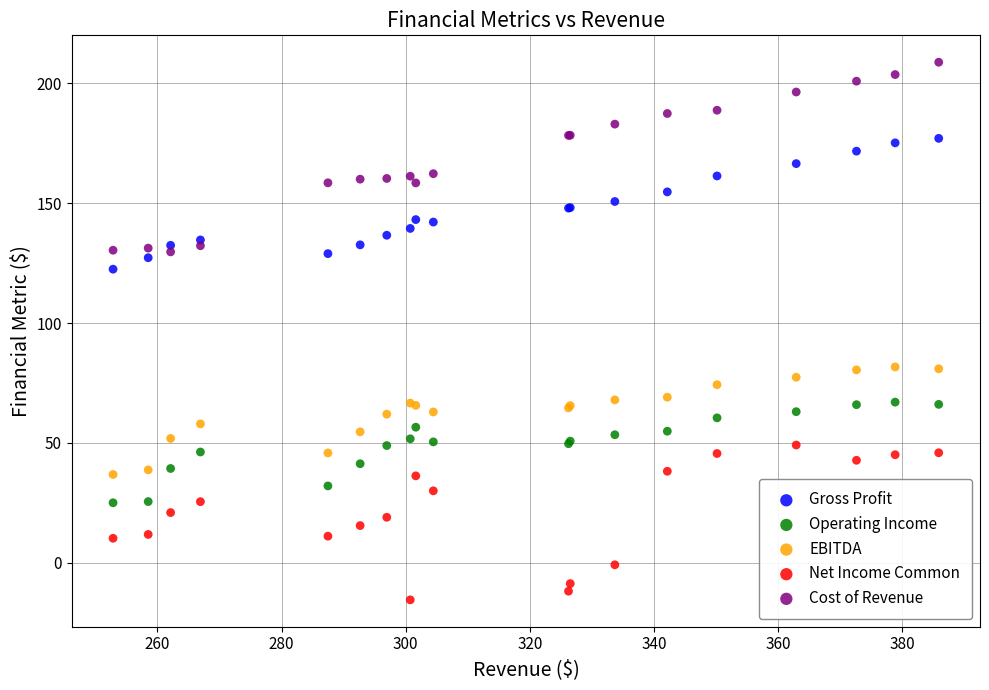

What is the X range (max minus min) for the scatter plot?

133.0